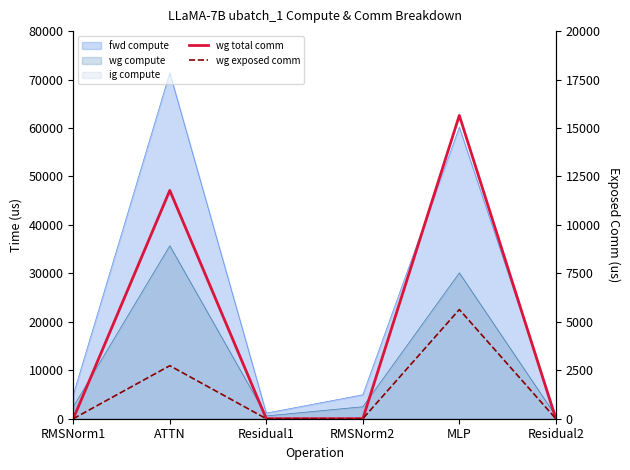

True or false: wg total comm and wg exposed comm cross at least once.

False